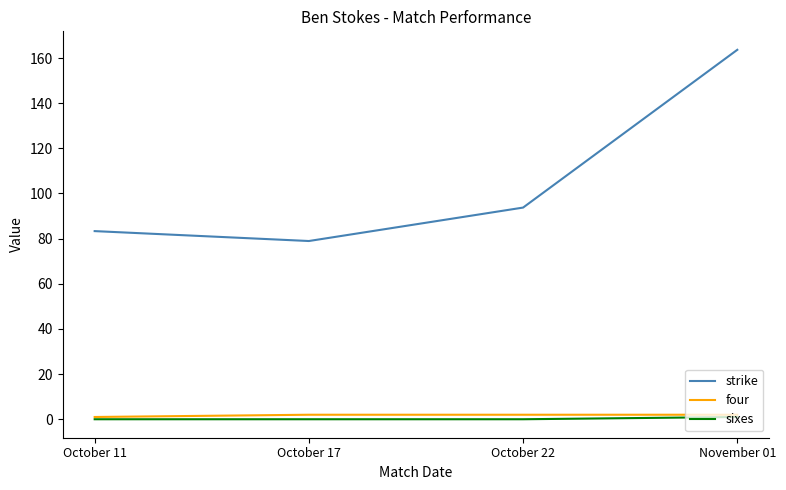

At which label does strike first exceed 93?

October 22